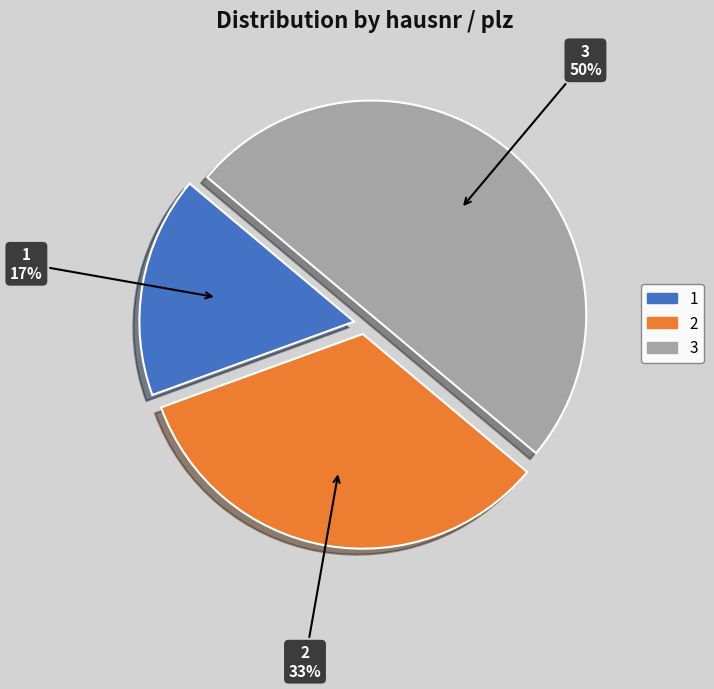

To the nearest percent, what portion does 3 represent?

50%